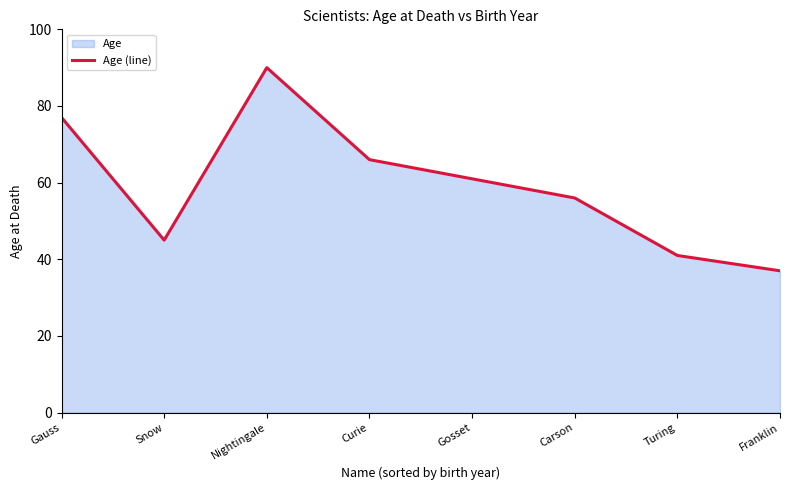

What value does the data have at Franklin, to the nearest 5?

35